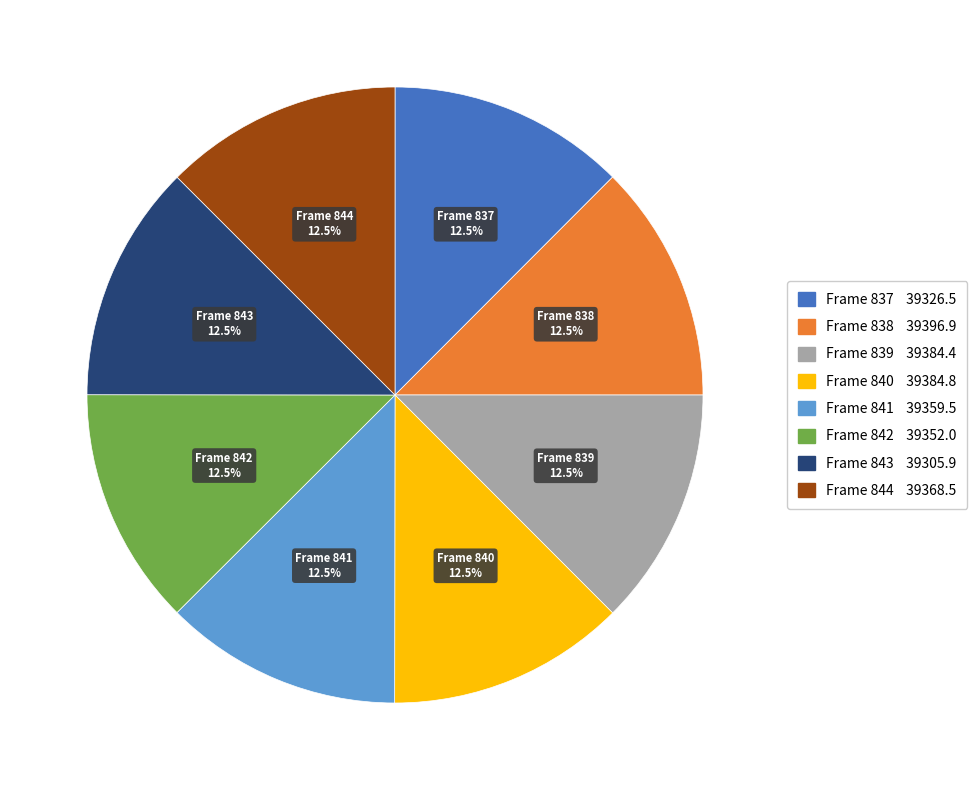

Is there any slice that represents more than half of the pie?

No